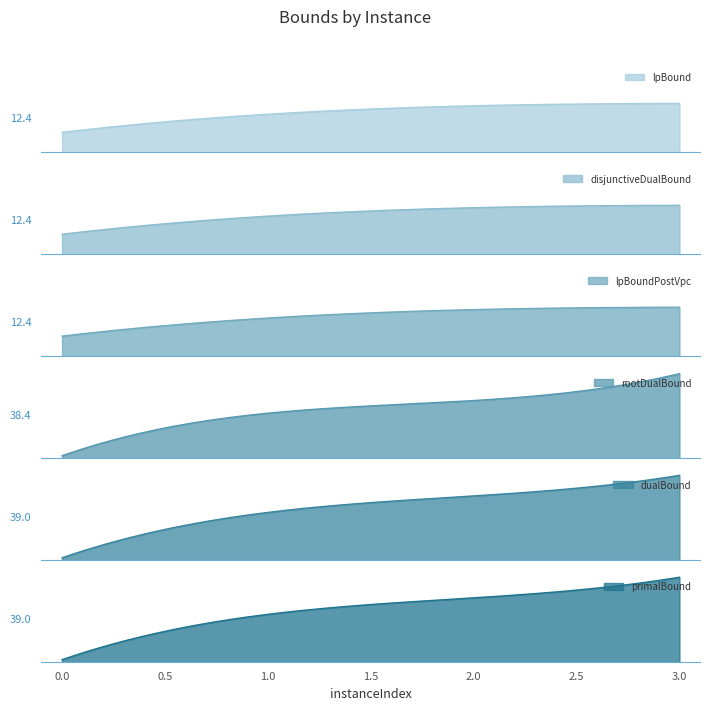

At how many categories does at least one series exceed 42?

2